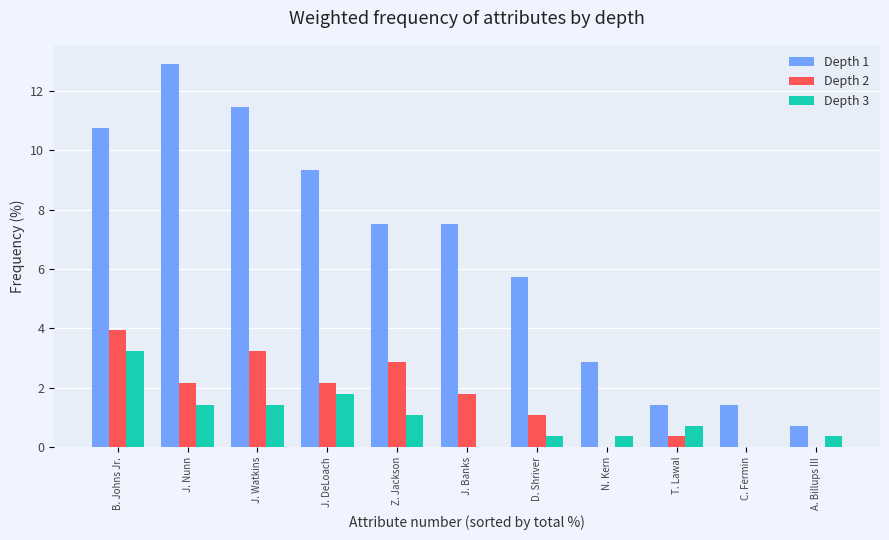

Which label corresponds to the largest value in the chart?

J. Nunn